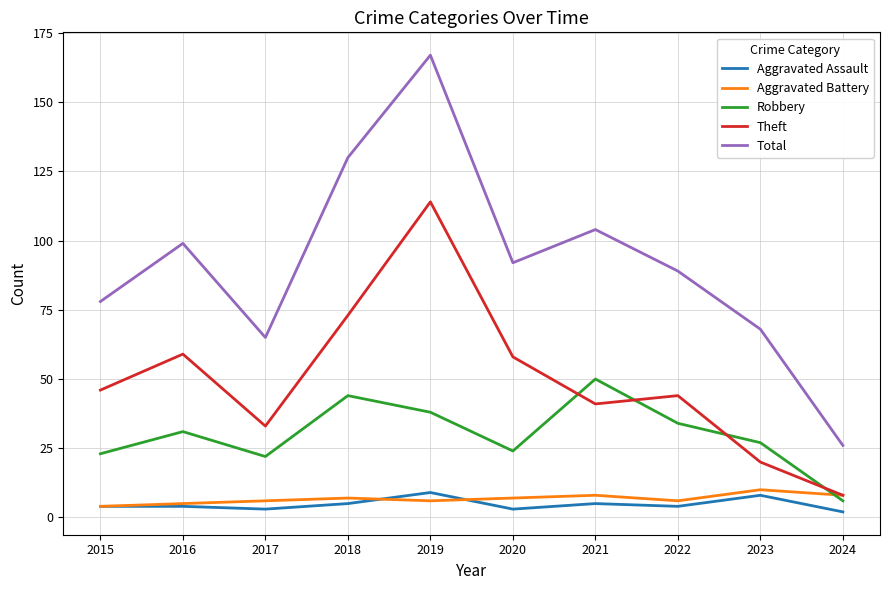

What is the difference between the highest and lowest values at 2022?

85